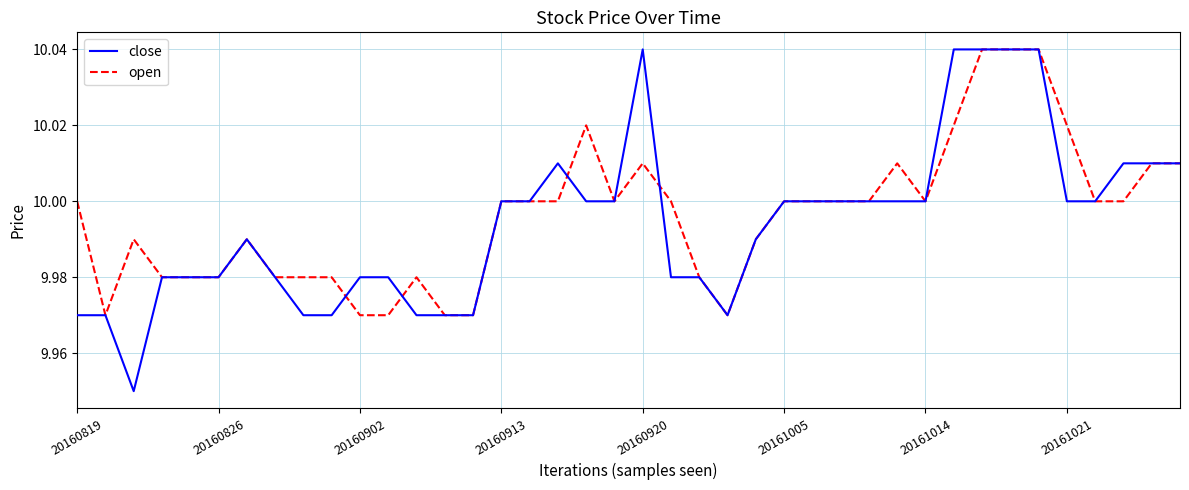

Which series has the largest range (max minus min)?

close